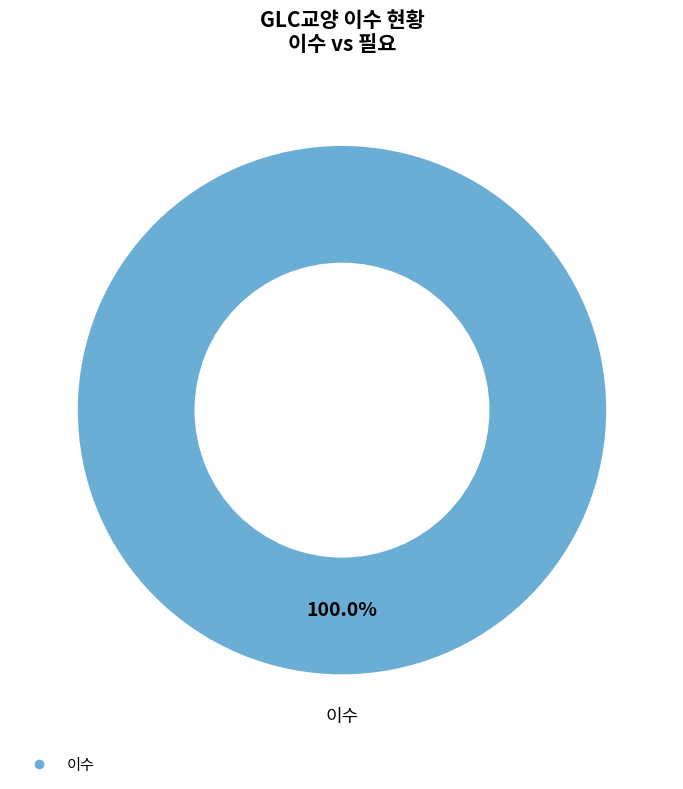

Is there a majority slice in this chart?

Yes